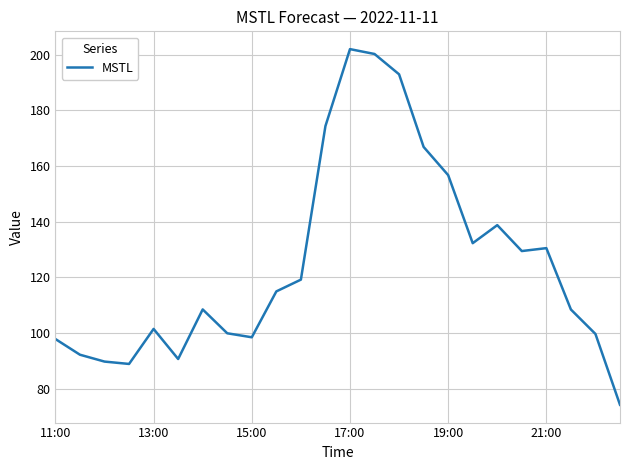

What is the greatest value displayed?

201.9